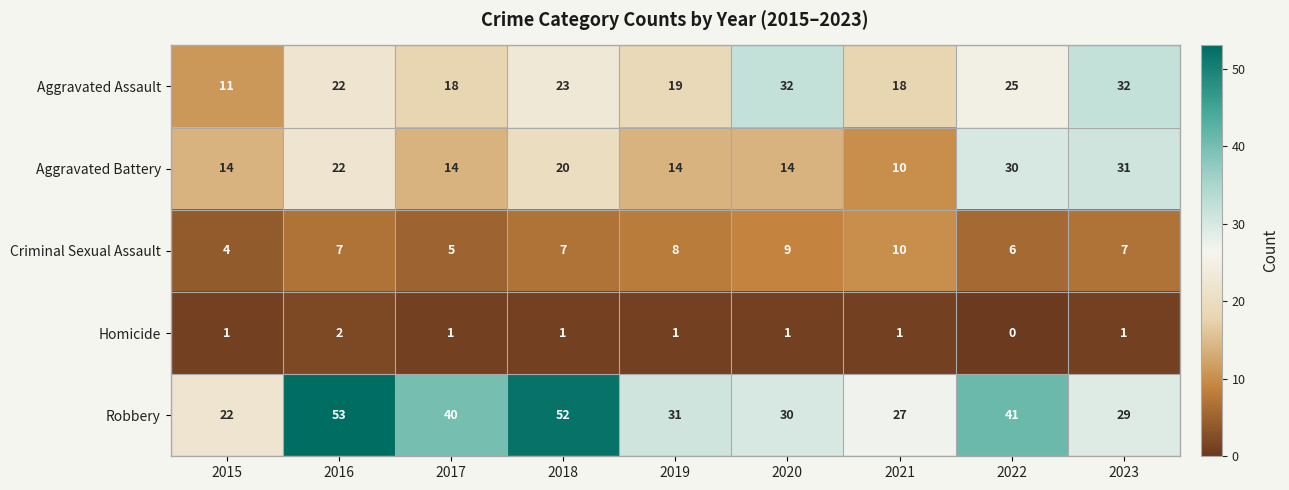

Which series has the largest range (max minus min)?

Robbery